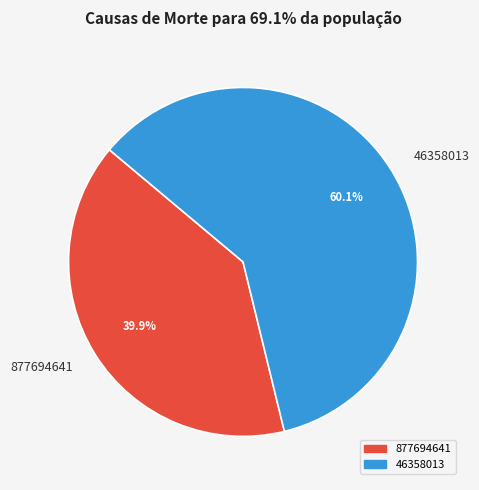

Which has a higher value, 46358013 or 877694641?

46358013